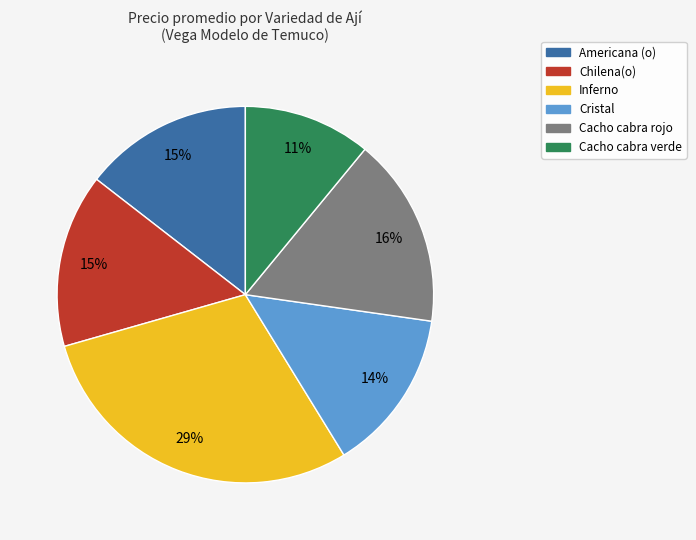

What is the ratio of the value at Americana (o) to the value at Inferno?

0.5